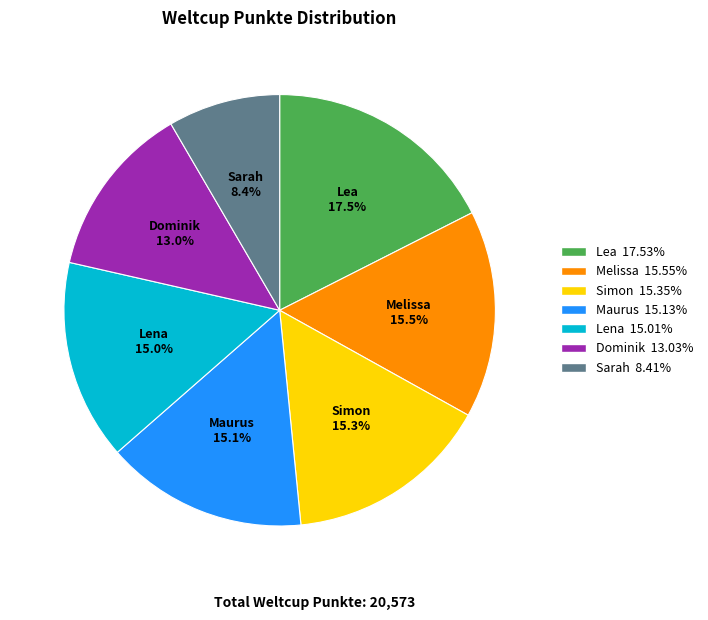

Which slice is the smallest?

Sarah